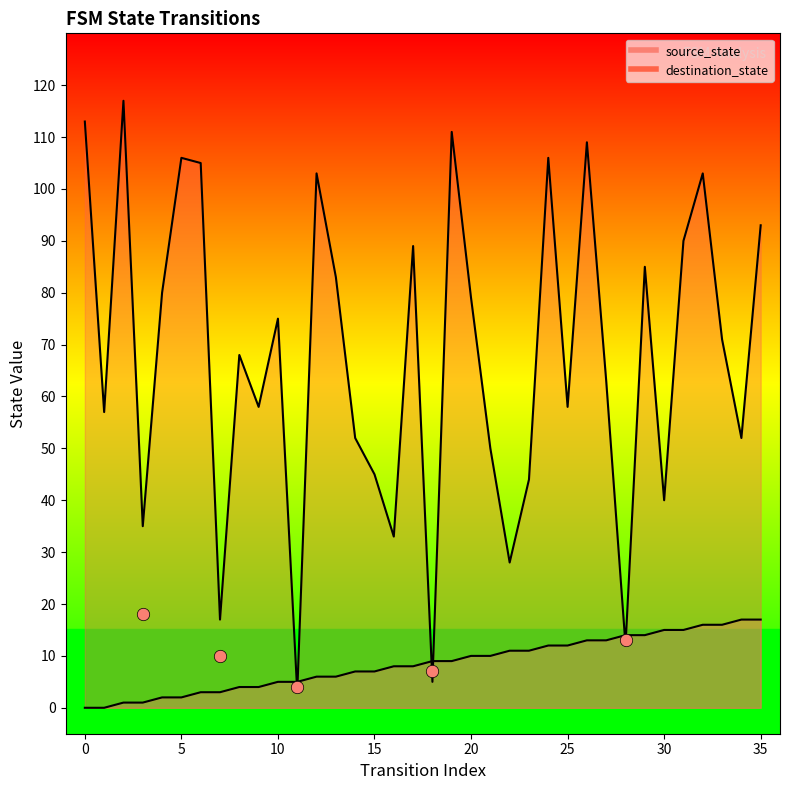

Is the value of source_state at 20 greater than the value of destination_state at 29?

No